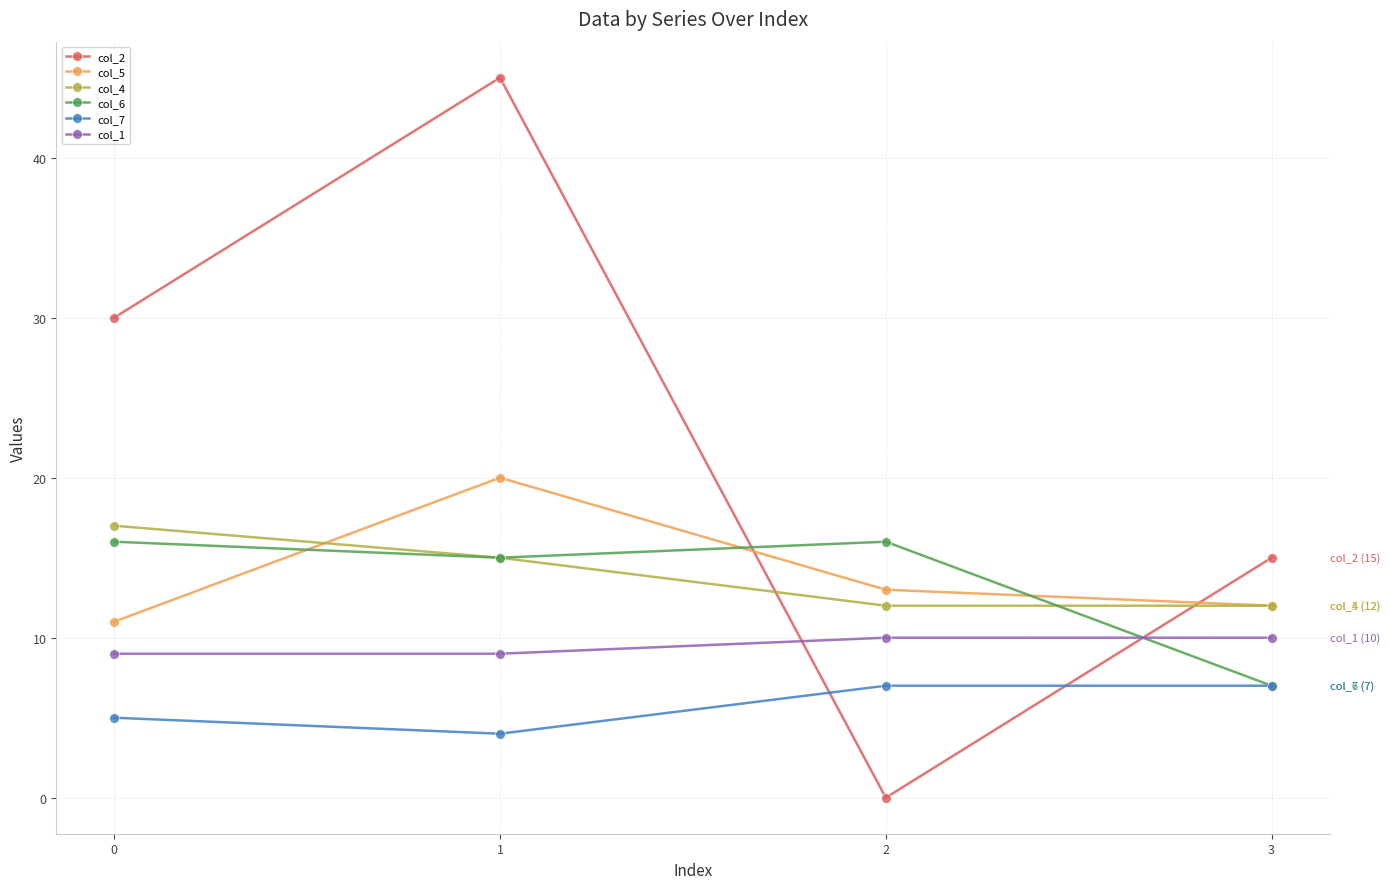

In col_5, how many points are higher than both neighbors (excluding endpoints)?

1